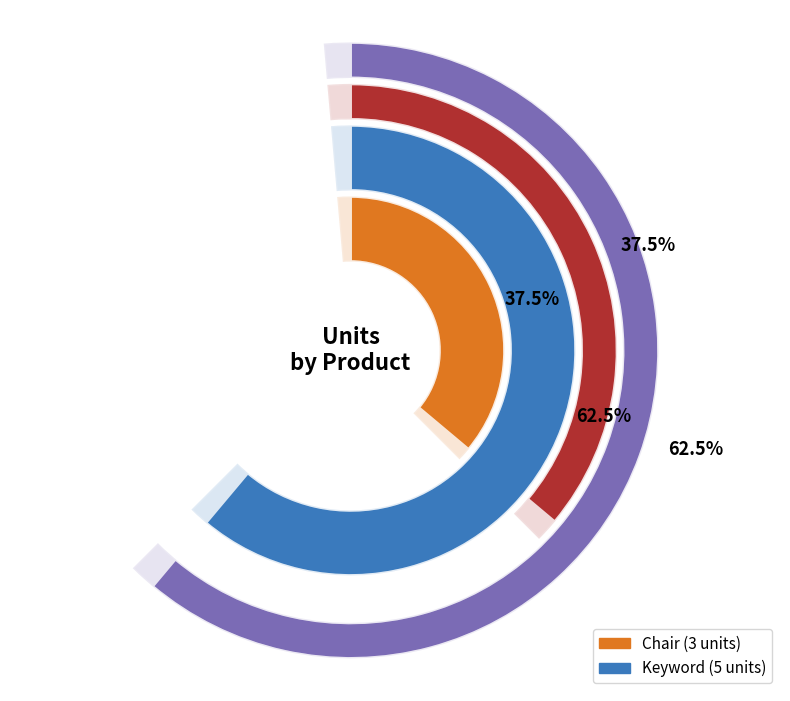

To the nearest percent, what is the combined percentage of Keyword and Chair?

100%